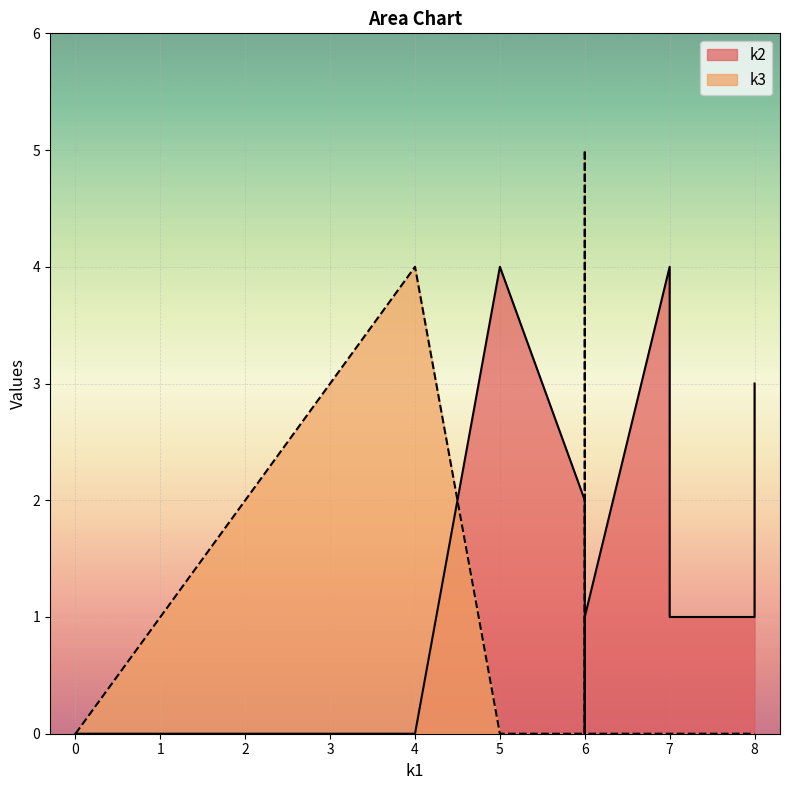

Is it true that k2 equals 1 at i1?

False